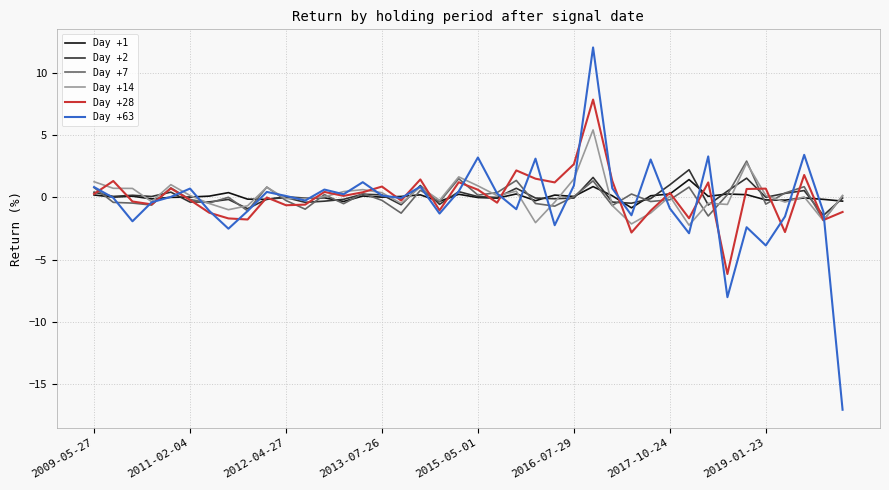

Which series has the widest spread of values?

Day +63